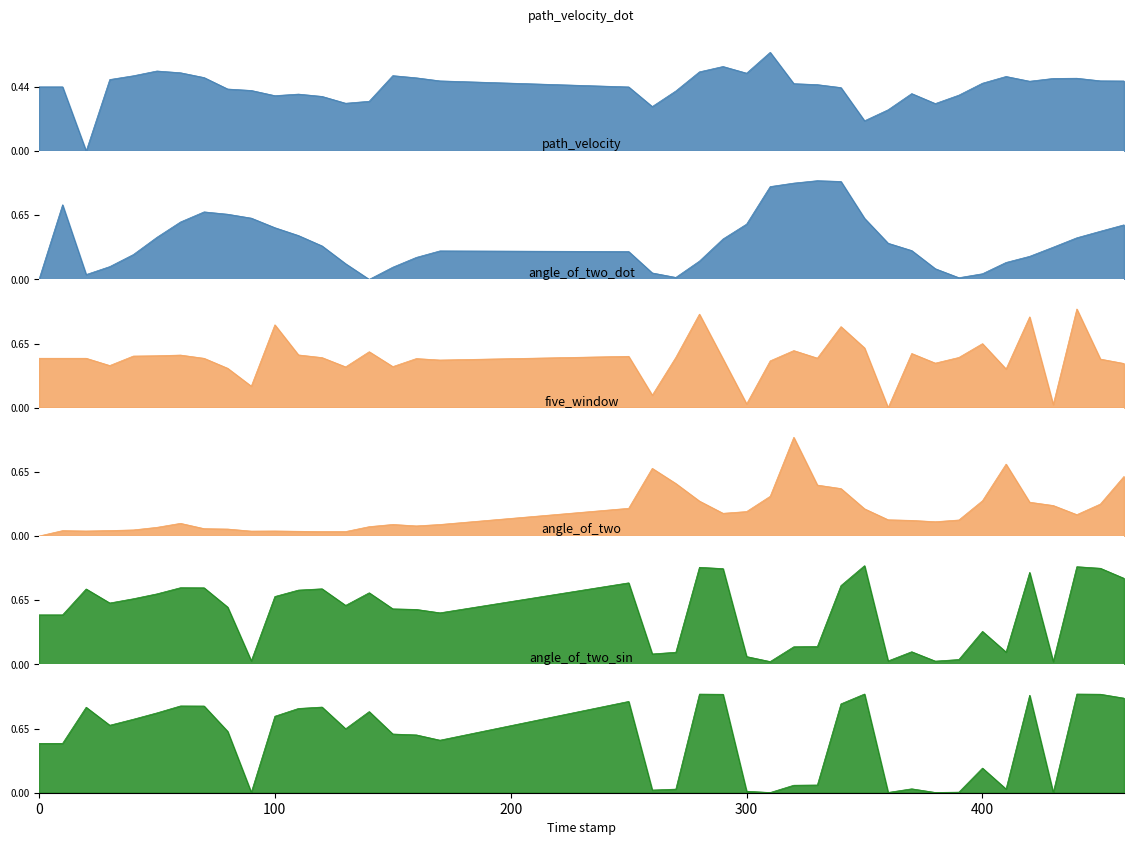

True or false: five_window has more than 2 points higher than both neighbors.

True